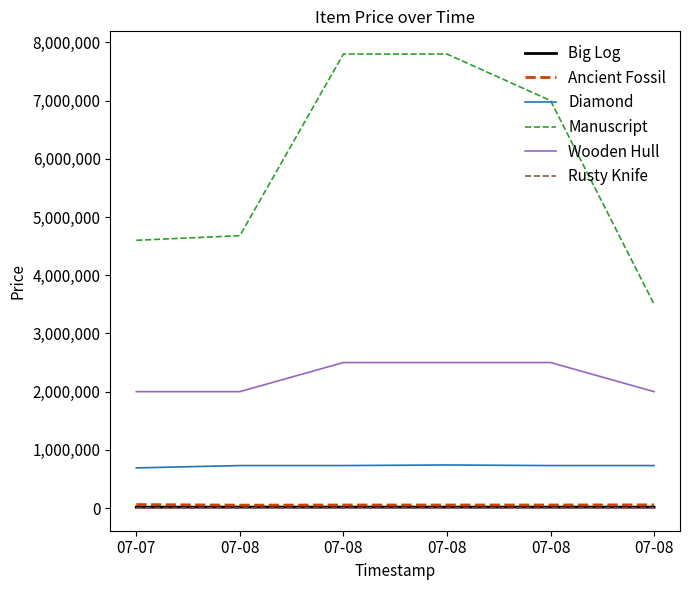

True or false: Big Log has a value of 16300 at 07-08.

True